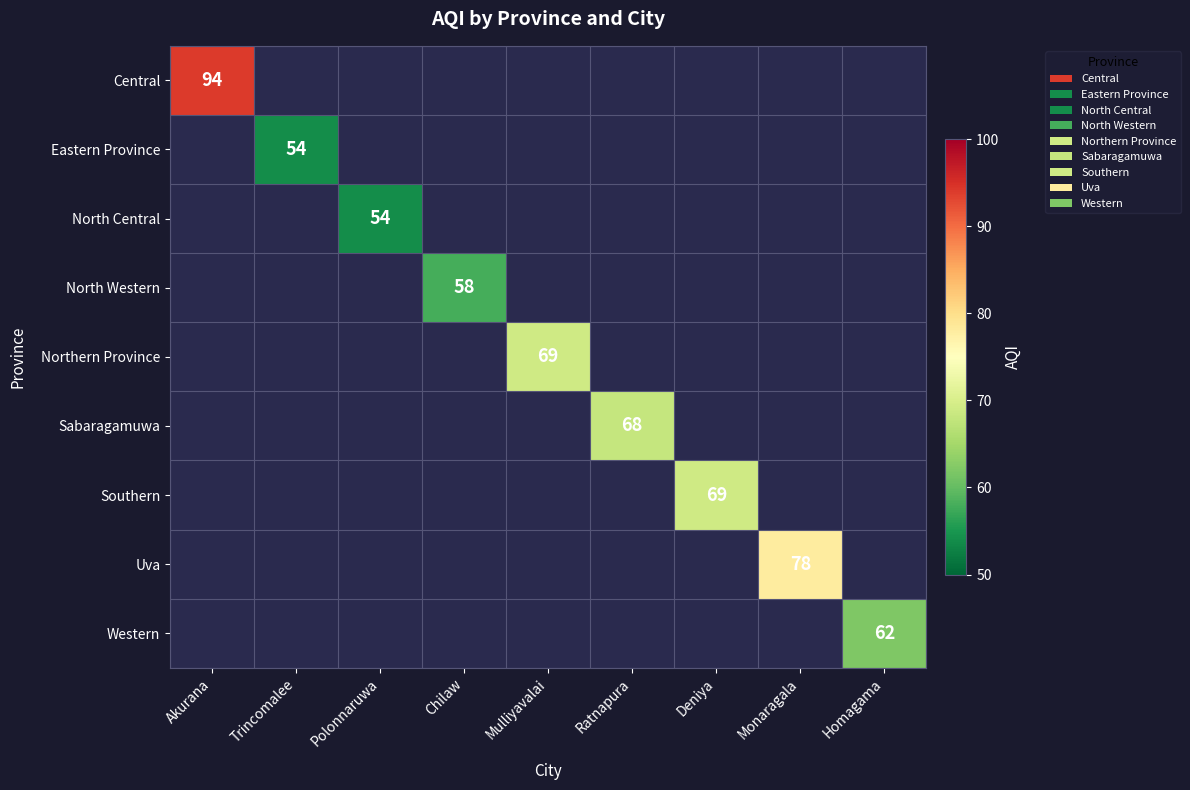

Which label corresponds to the smallest value in the chart?

Trincomalee